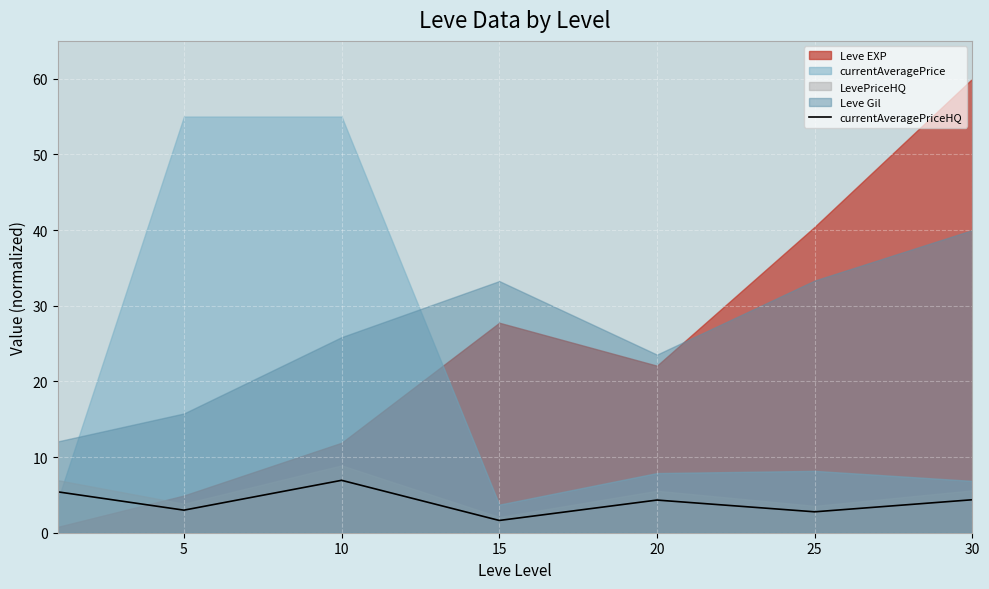

True or false: the data shows 3.0 at 5.

True